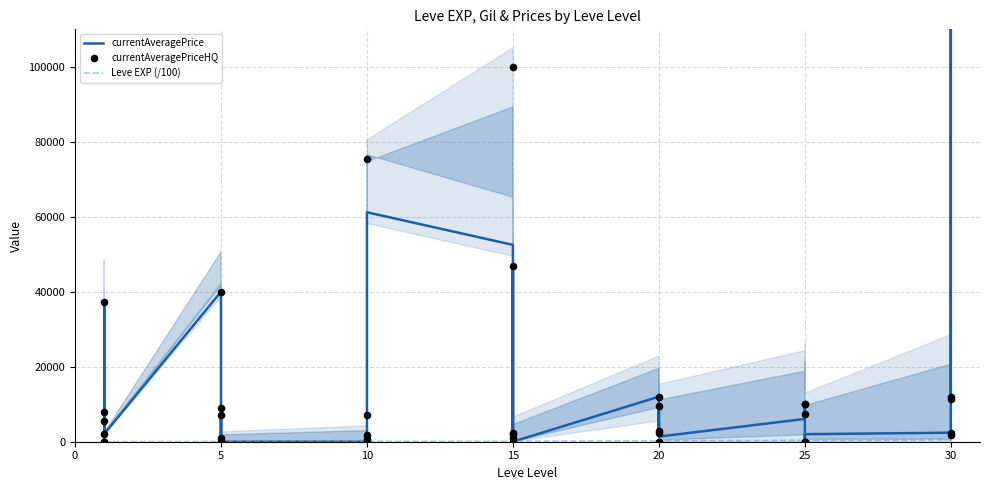

Which series contains the highest Y value?

currentAveragePrice